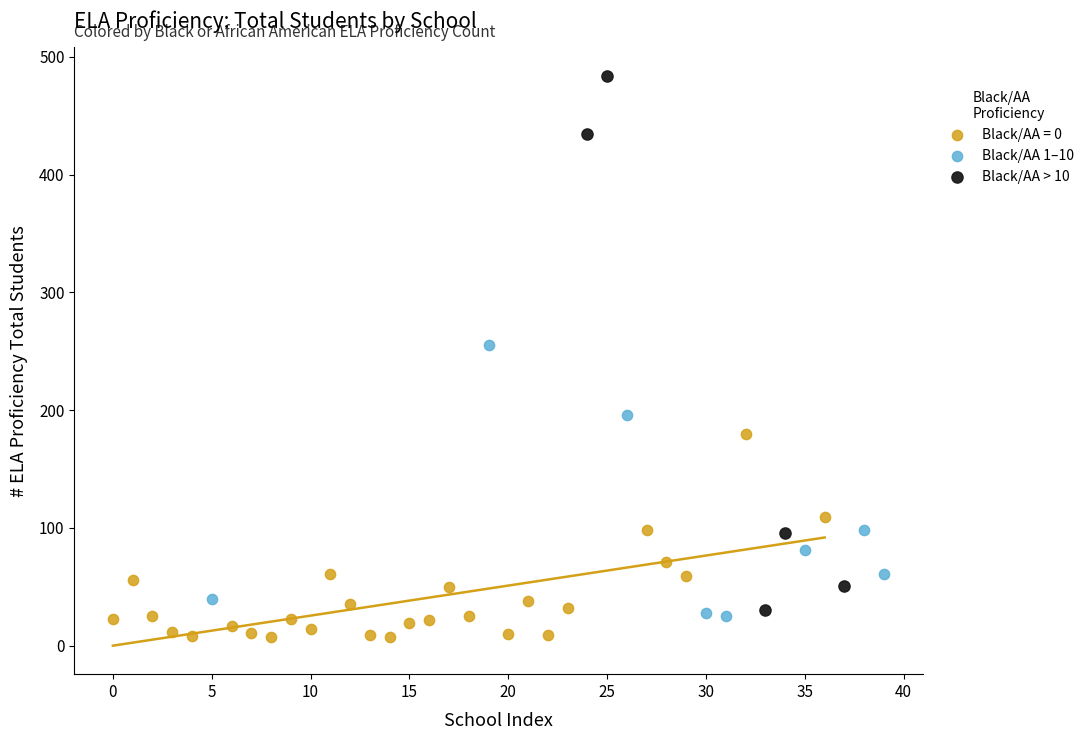

Which series reaches the maximum Y coordinate?

Black/AA > 10